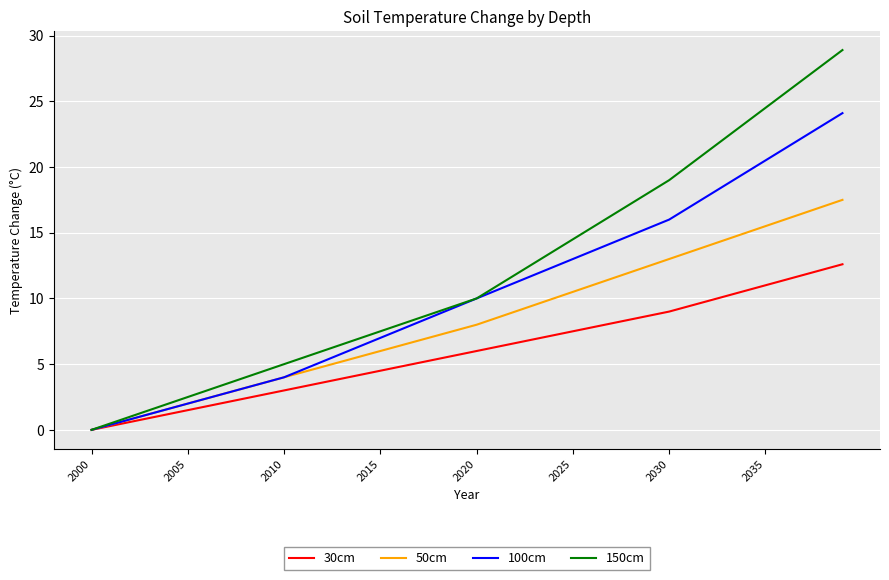

What is the maximum value for 100cm?

24.1